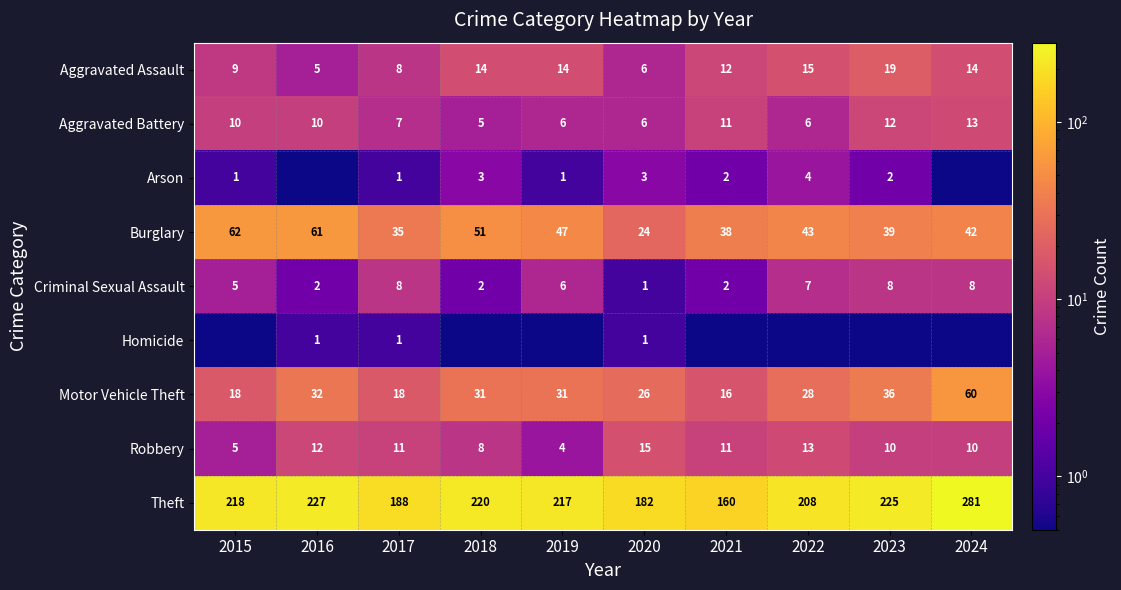

What value does the Robbery series have at 2022?

13.0